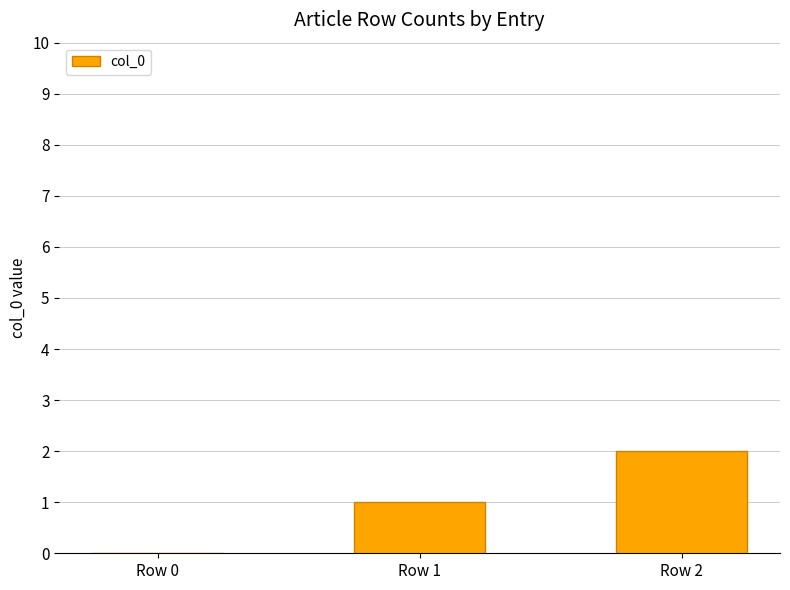

Which category has the highest value across all series?

Row 2